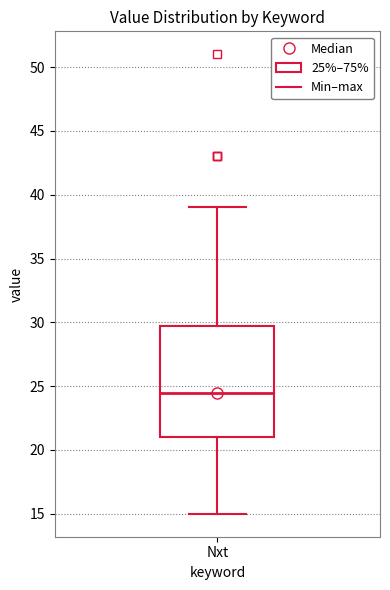

Where does the lower whisker of the box for Nxt end on the y-axis? The values are not printed on the chart, so give them approximately, as read against the axis.

15.0